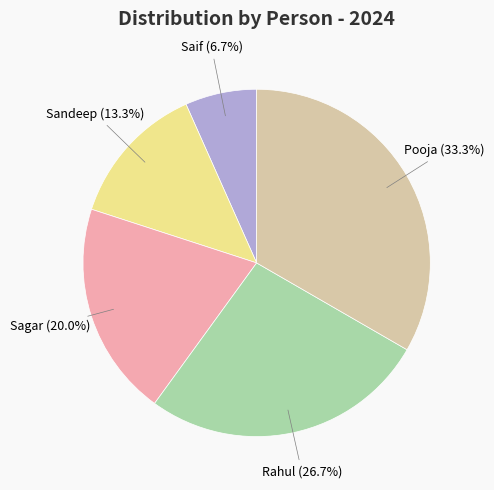

How much of the chart is everything except Sandeep?

86.7%